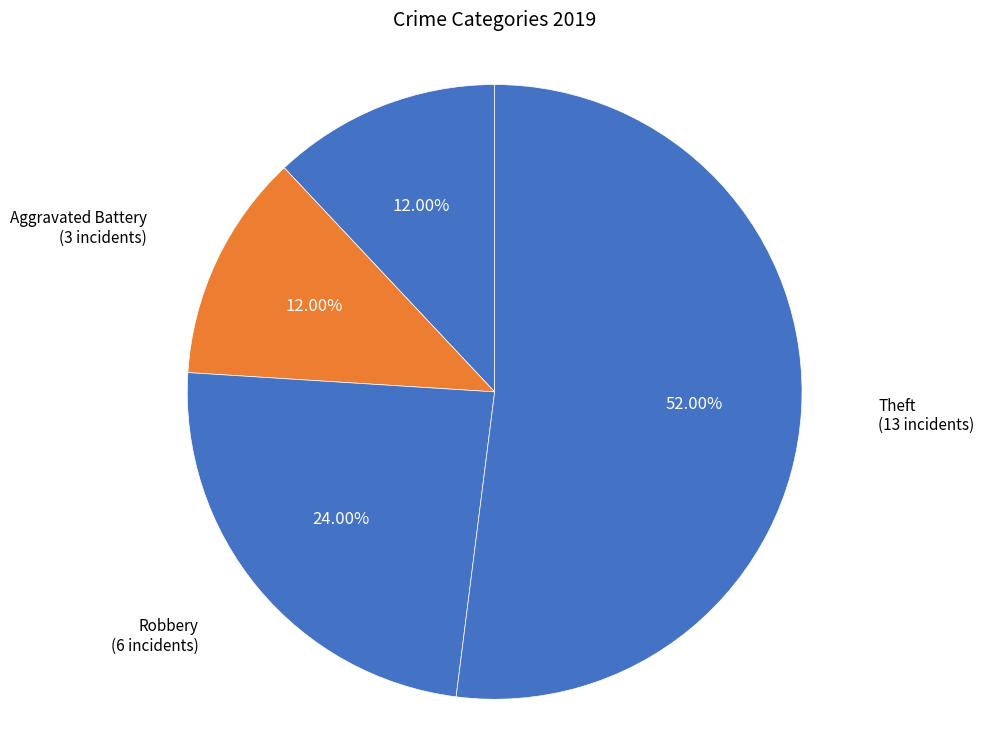

Is the sum of Aggravated Assault and Theft greater than half?

Yes